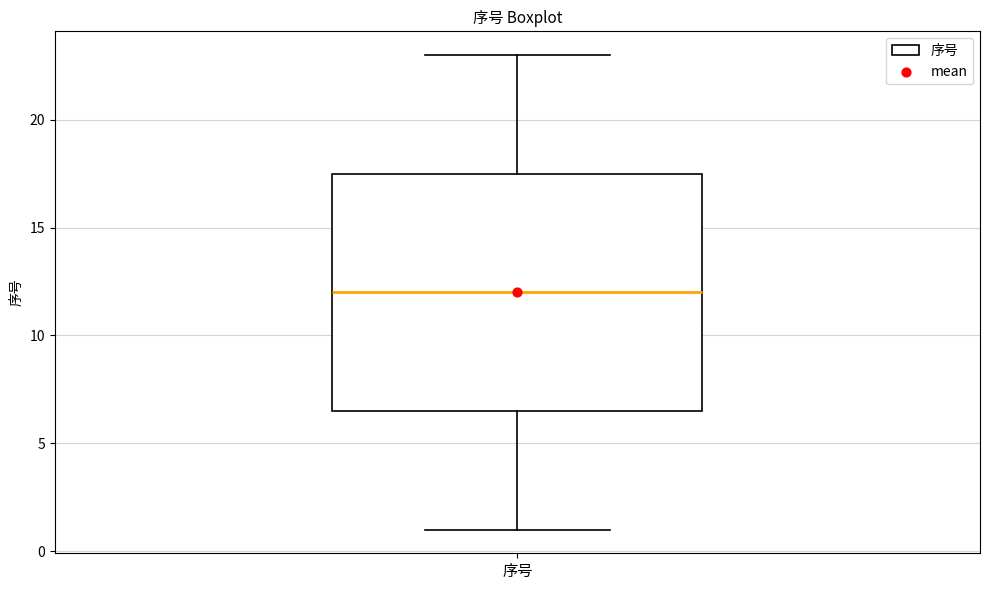

Where does the lower whisker of the box for 序号 end on the y-axis? The values are not printed on the chart, so give them approximately, as read against the axis.

1.0